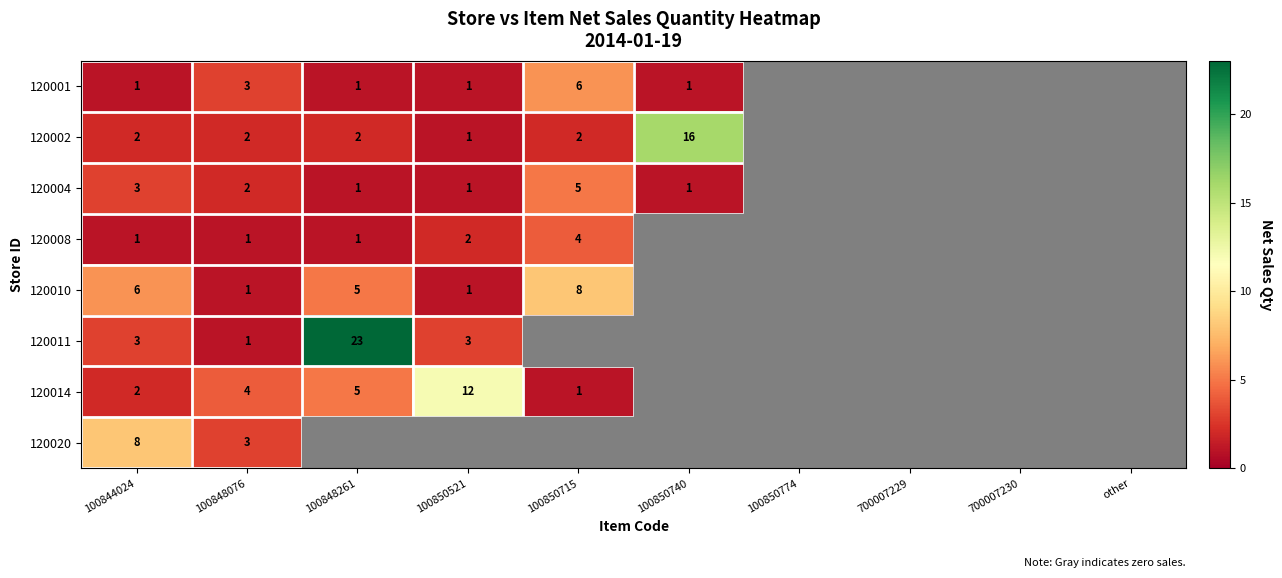

The 120011 series shows 0 at 100848076. True or false?

False